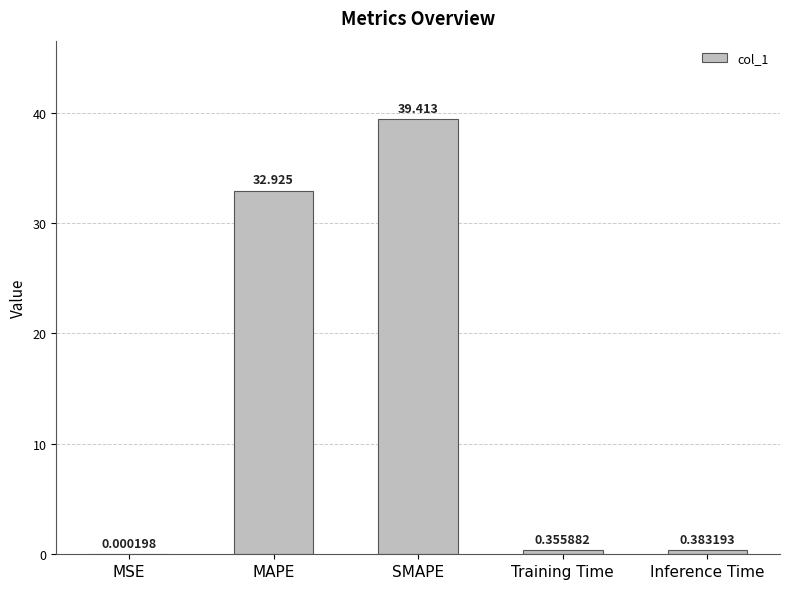

What is the average value?

14.6